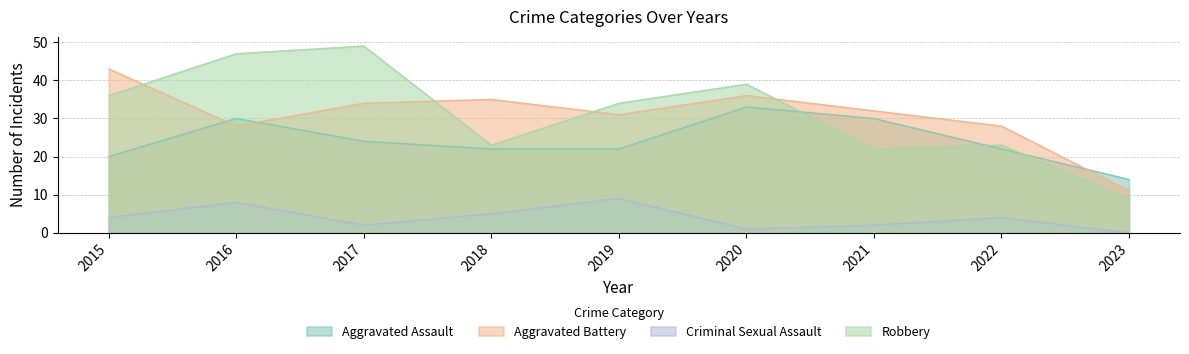

Is the value of Robbery at 2020 greater than the value of Aggravated Assault at 2017?

Yes